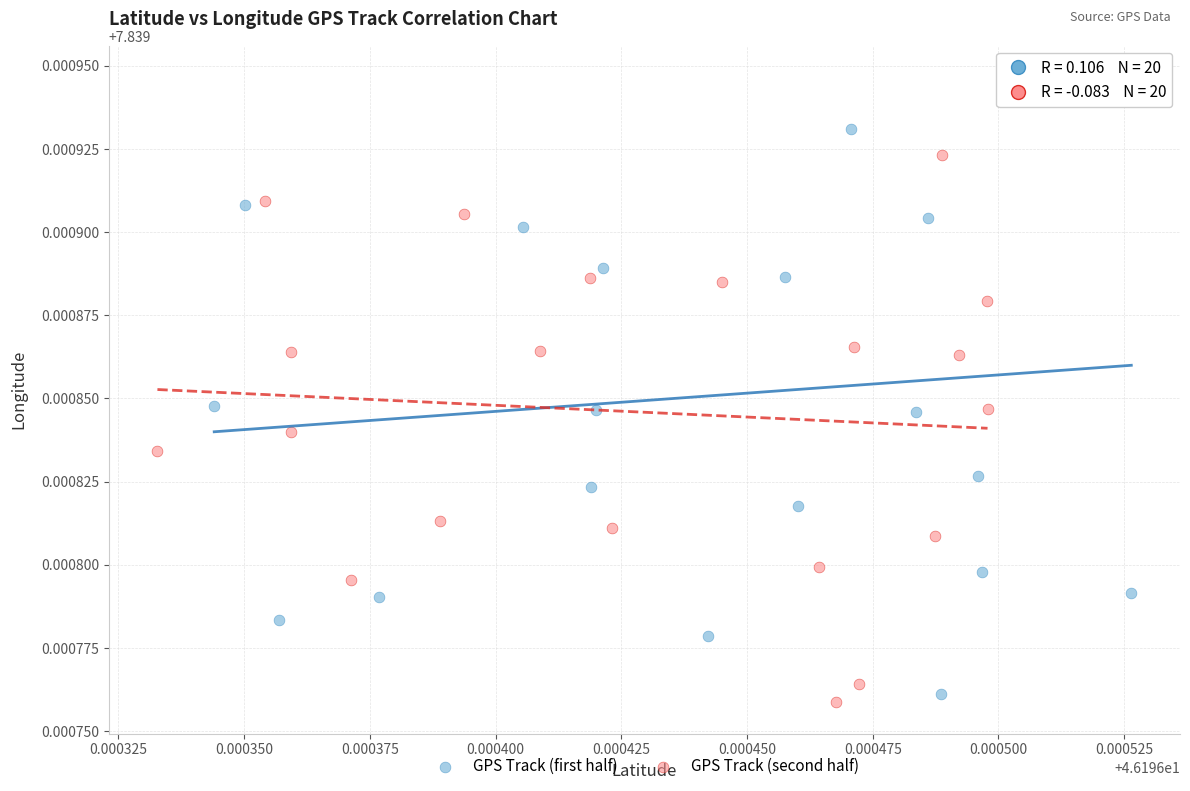

Which series reaches the maximum Y coordinate?

GPS Track (first half)